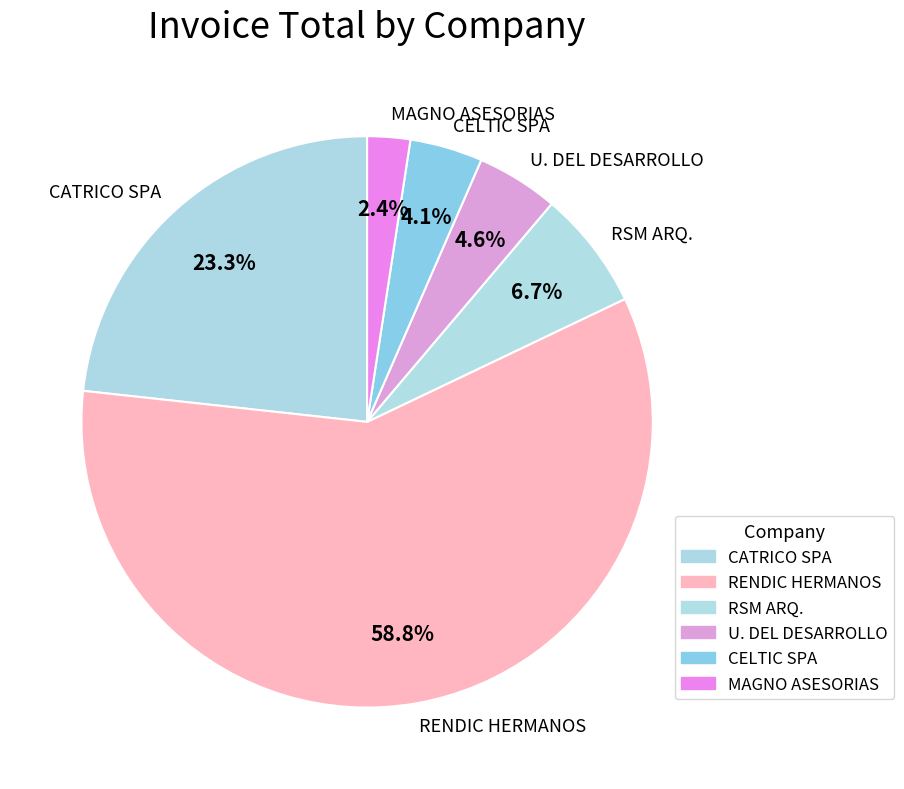

To the nearest percent, what is the average slice percentage?

17%